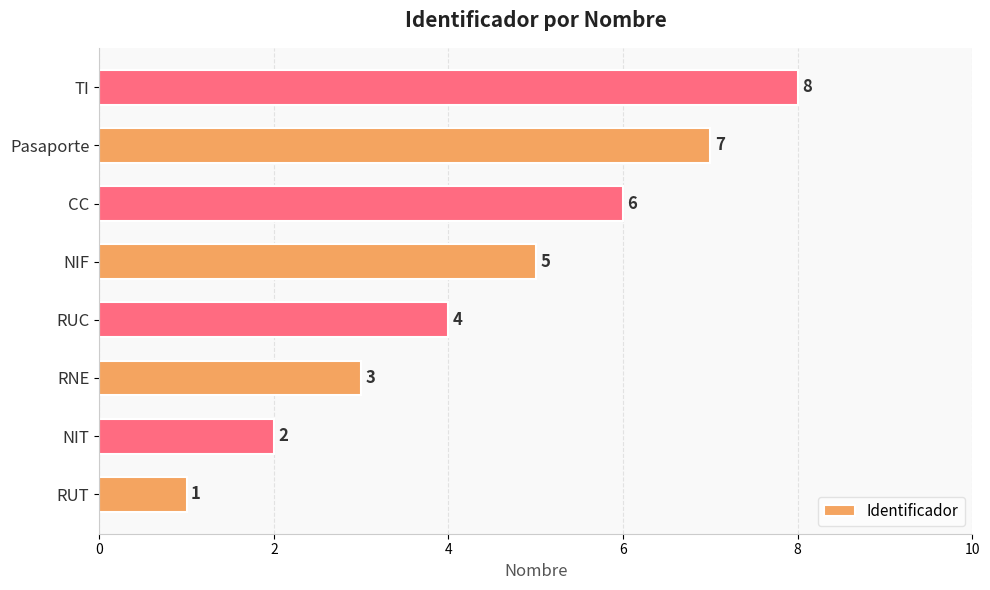

List the labels in order of value, smallest first.

RUT, NIT, RNE, RUC, NIF, CC, Pasaporte, TI